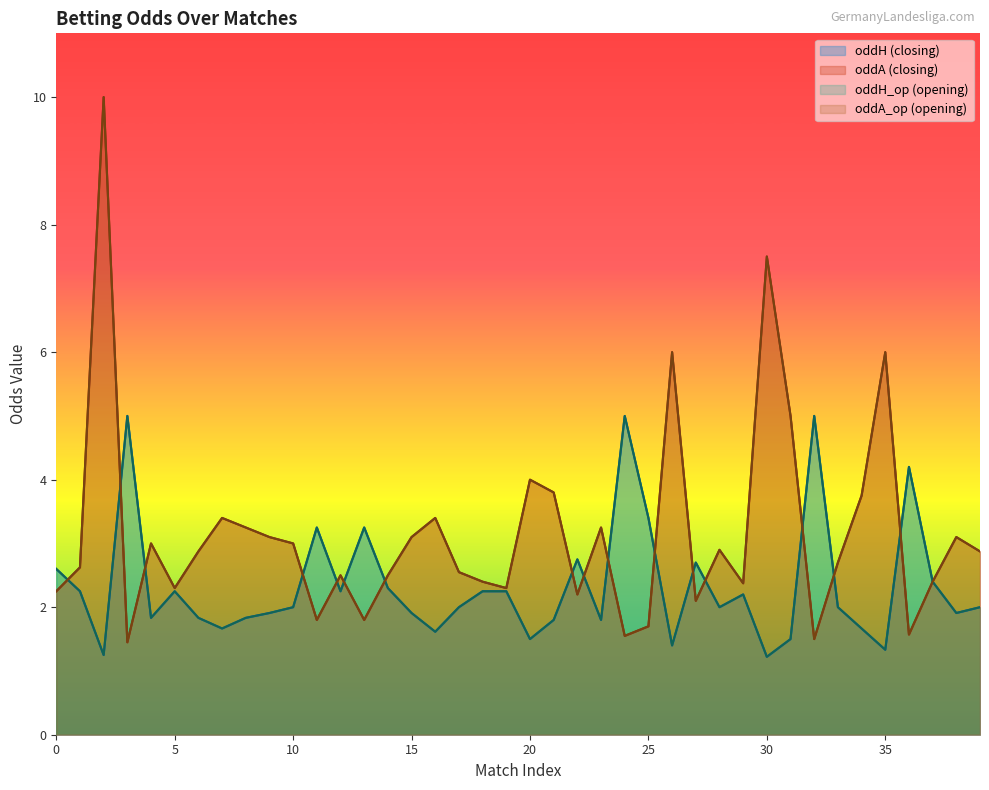

Does the chart have visible grid lines?

No